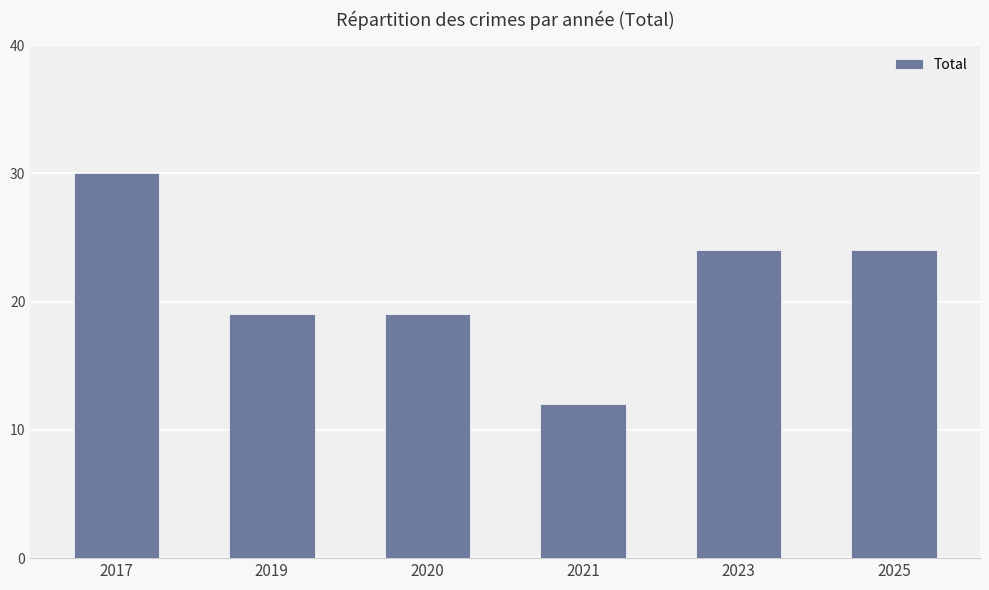

What is the minimum value shown in the chart?

12